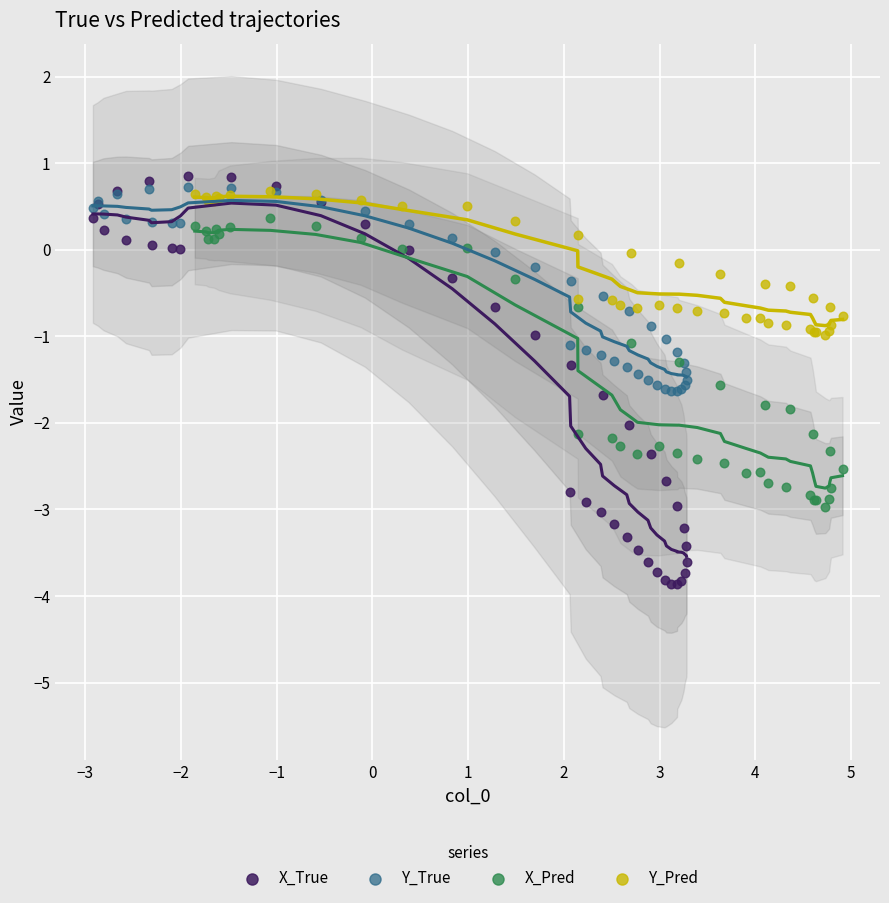

Which series has the widest spread of Y values?

X_True